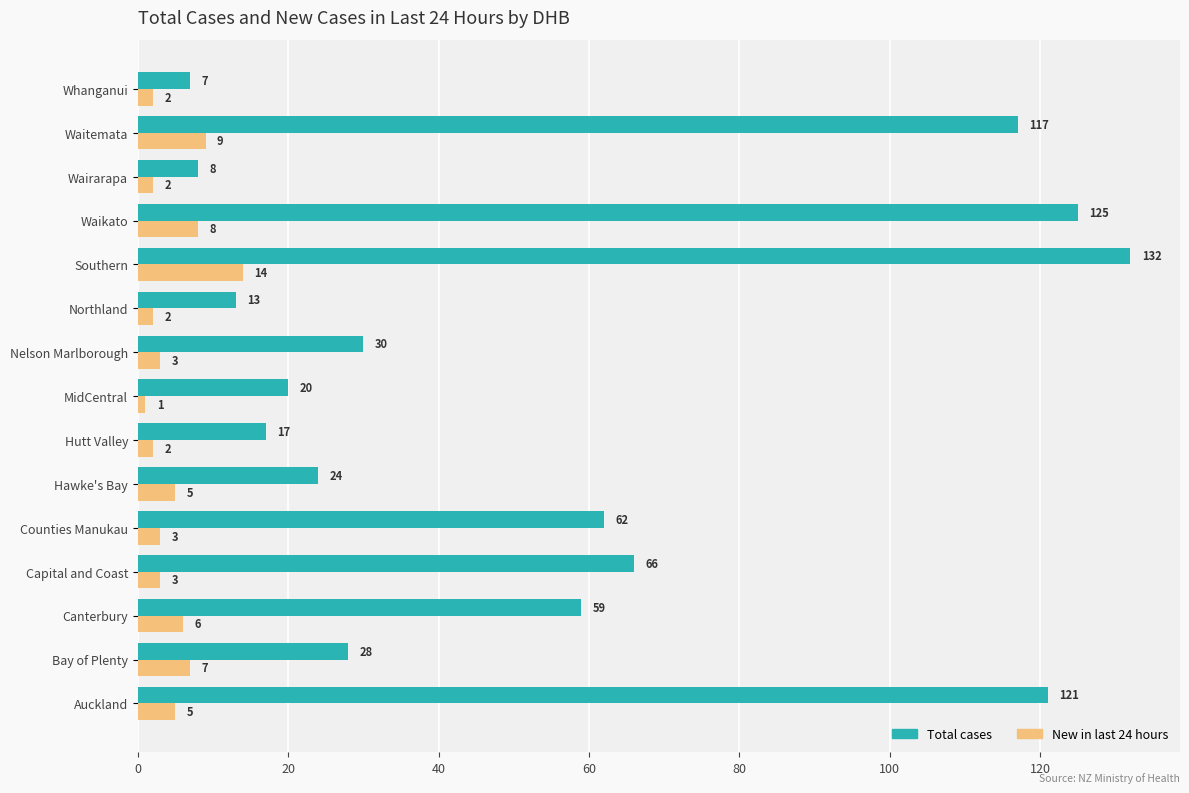

What is the difference between the New in last 24 hours values at Hawke's Bay and Northland?

3